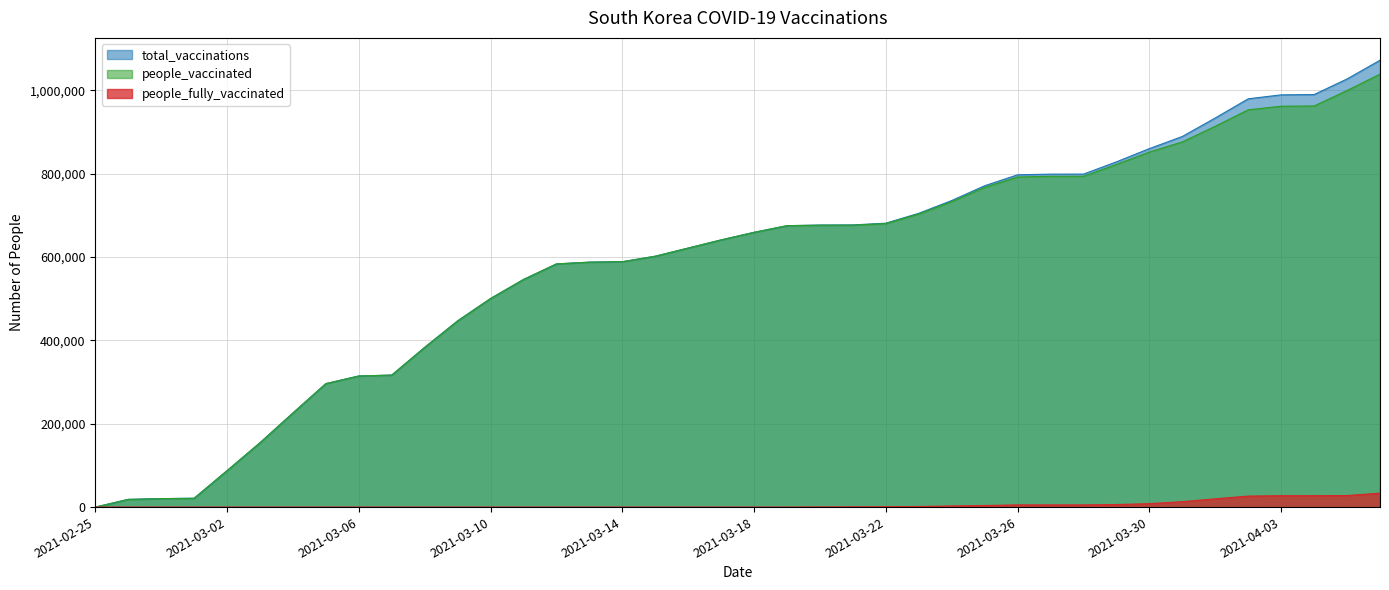

True or false: people_fully_vaccinated has a value of 0 at 2021-03-09.

True